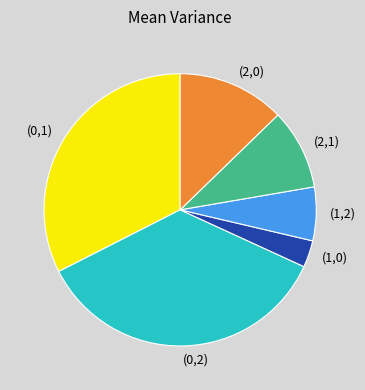

How many slices are in this pie chart?

6